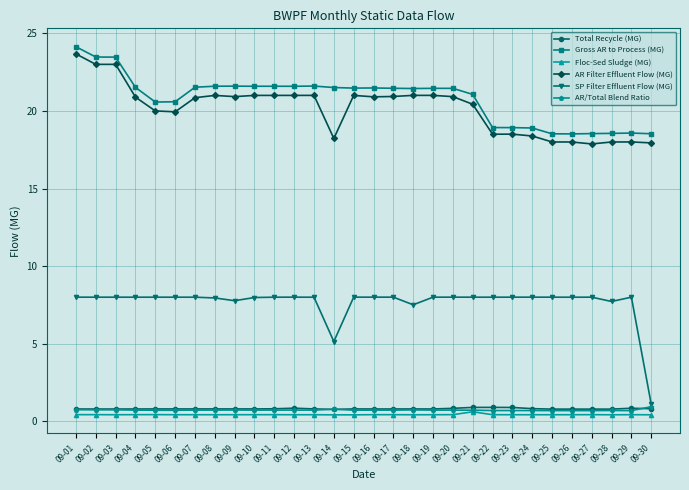

Which series has the widest spread of values?

SP Filter Effluent Flow (MG)